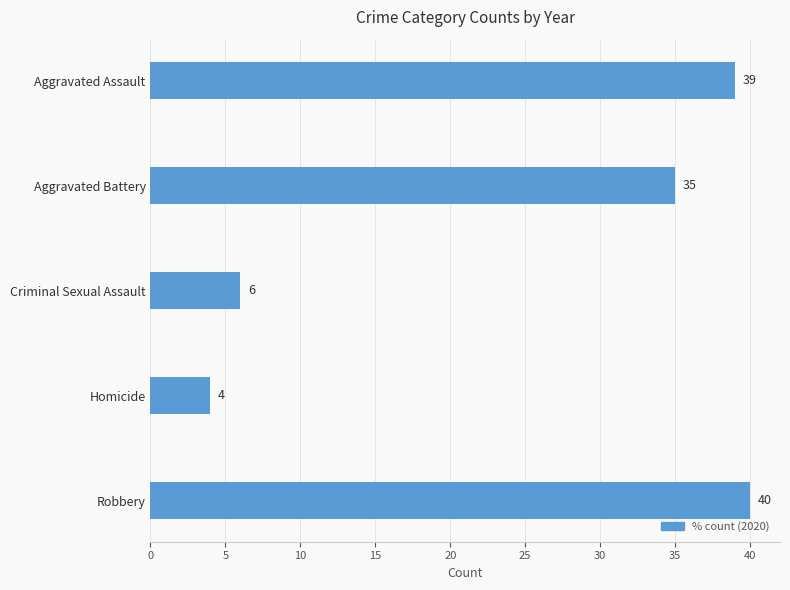

Which category has the highest value across all series?

Robbery